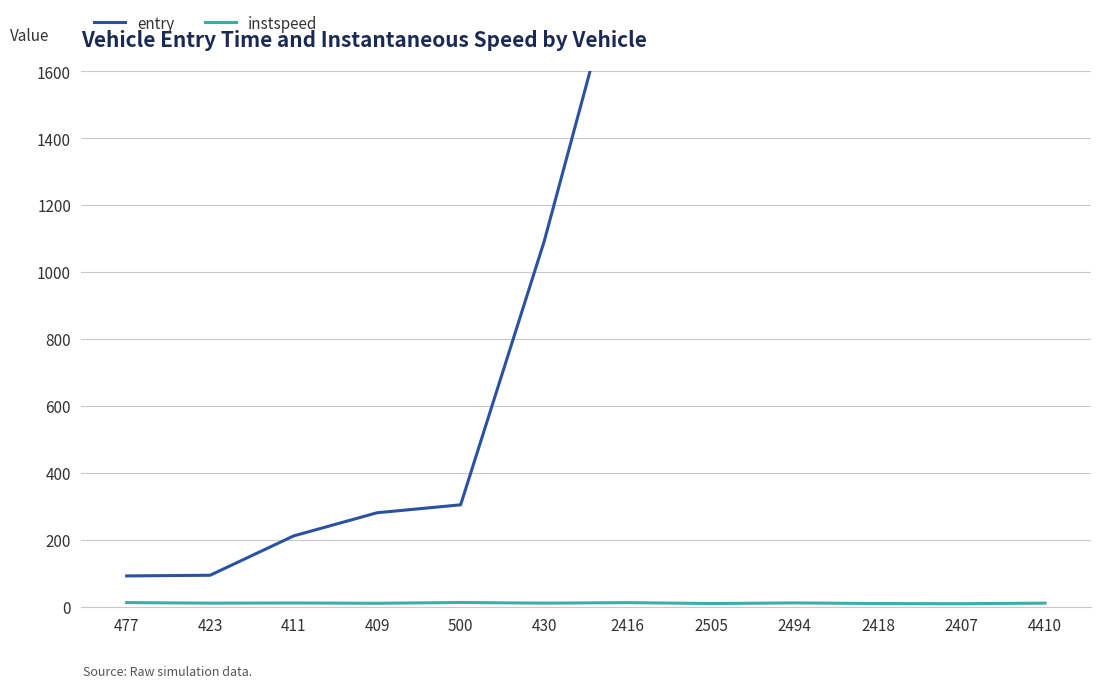

Reading left to right, extract all data points from this chart.

entry: 477=93.6	423=95.6	411=213.1	409=282.3	500=306.0	430=1092.2	2416=2016.8	2505=2525.6	2494=2795.8	2418=3063.3	2407=3603.8	4410=3786.4
instspeed: 477=14.0	423=12.3	411=12.9	409=12.0	500=14.2	430=12.3	2416=13.9	2505=11.2	2494=13.1	2418=11.1	2407=10.6	4410=12.4